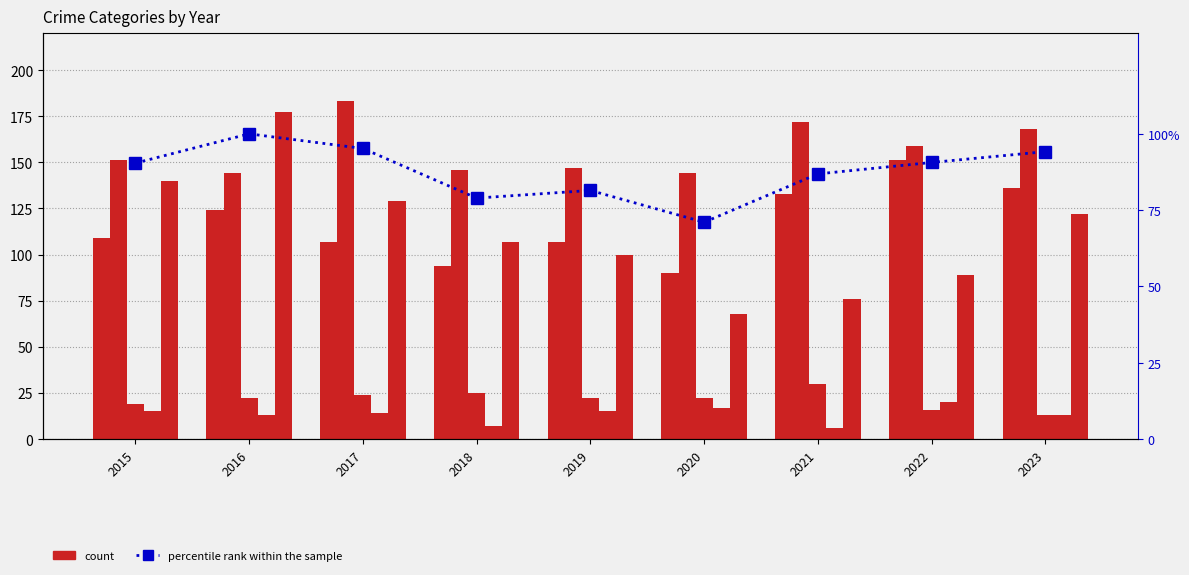

What is the maximum value shown in the chart?

183.0